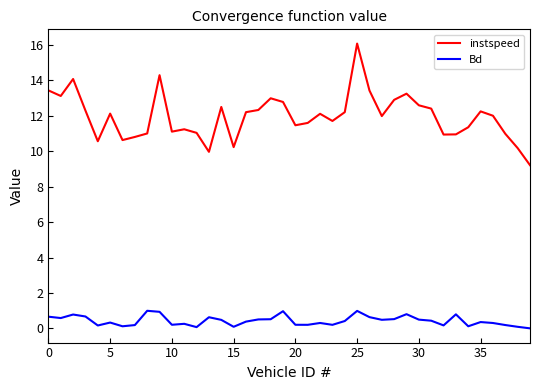

Which series has the largest range (max minus min)?

instspeed